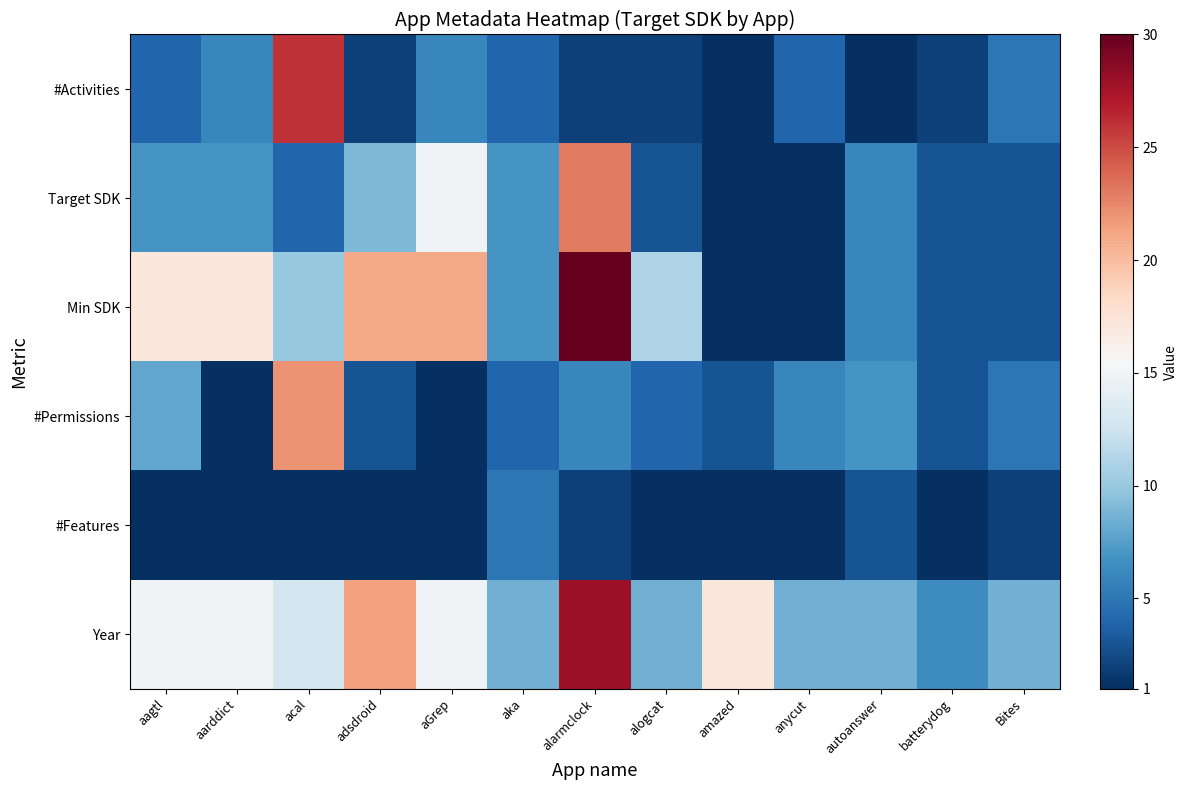

Which series has the largest range (max minus min)?

Min SDK